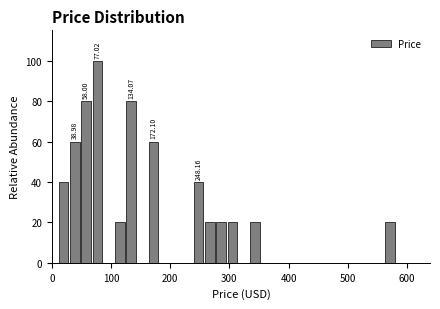

Around what value on the x-axis is the tallest bar? Give the approximate position of its centre, as read against the axis.

80